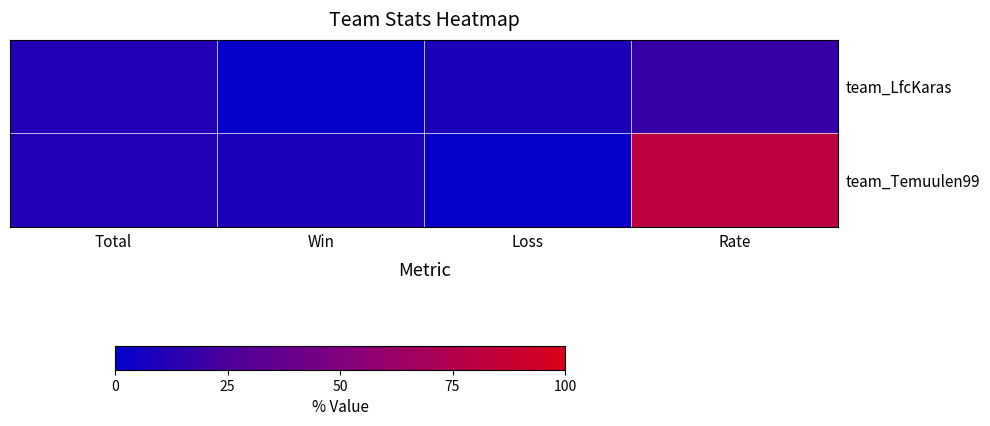

Reading left to right, what are all the values shown in this chart?

team_LfcKaras: Total=11	Win=2	Loss=9	Rate=18
team_Temuulen99: Total=11	Win=9	Loss=2	Rate=82